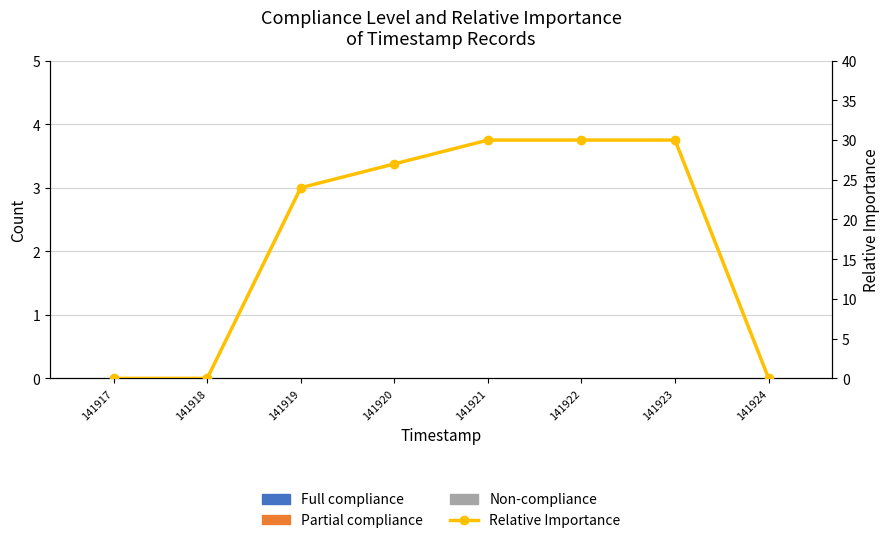

Between 141921 and 141920, which is larger?

141921